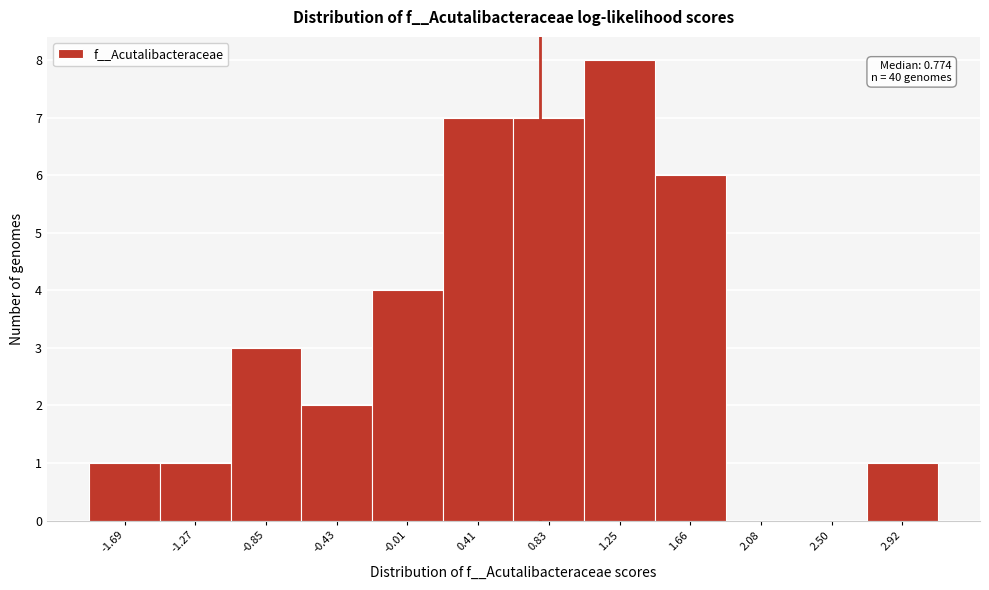

Which range on the x-axis has the tallest bar?

1.05 to 1.45